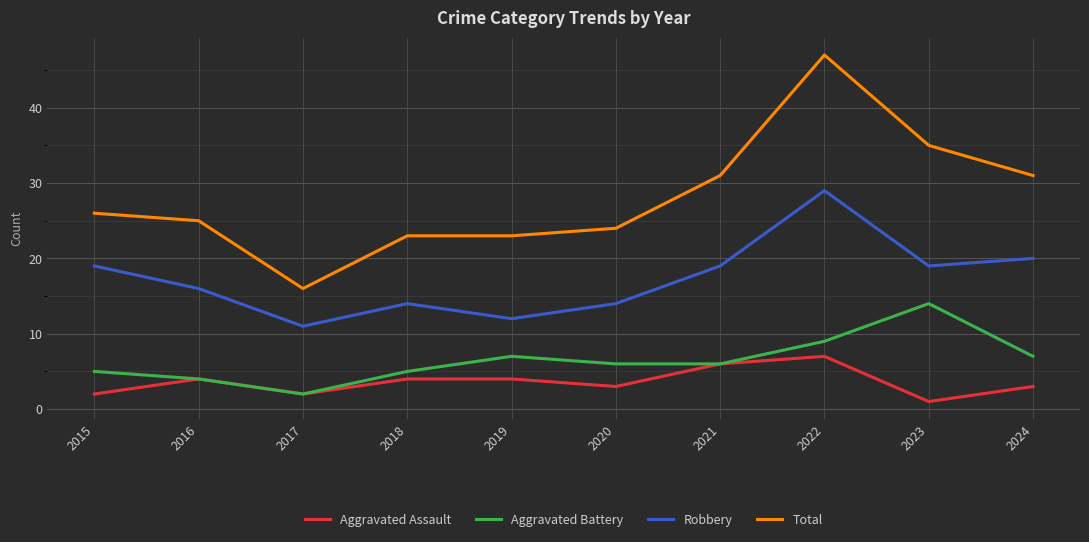

Read the Aggravated Assault value at 2022.

7